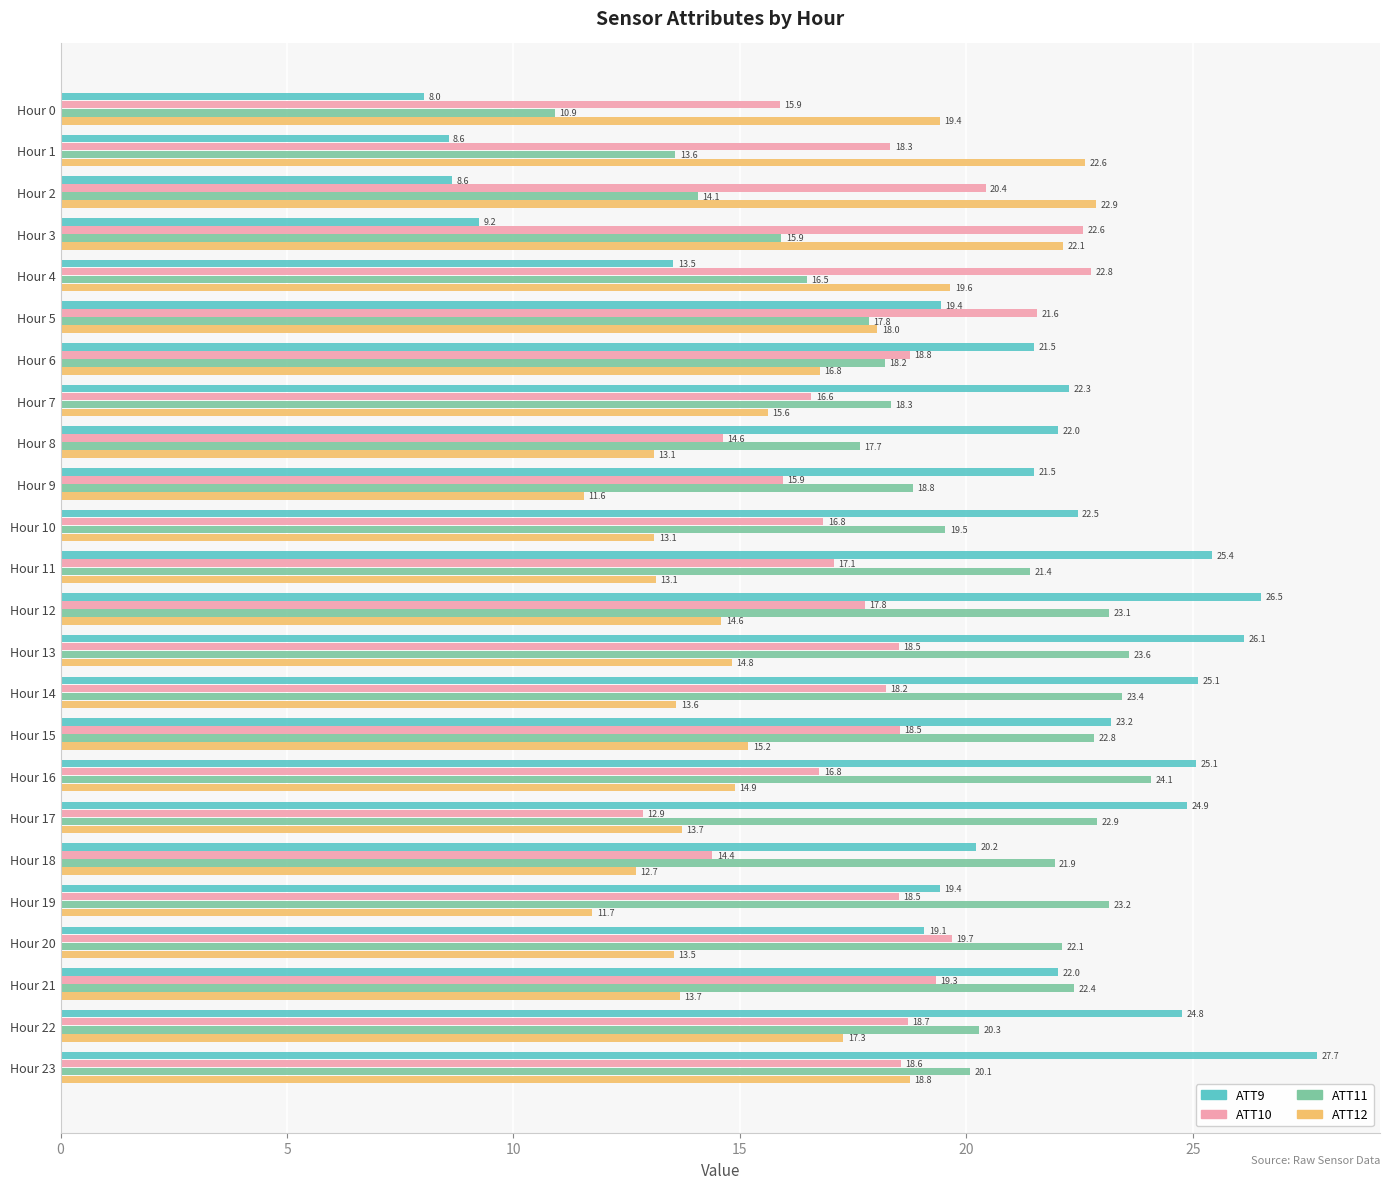

Which series has the widest spread of values?

ATT9